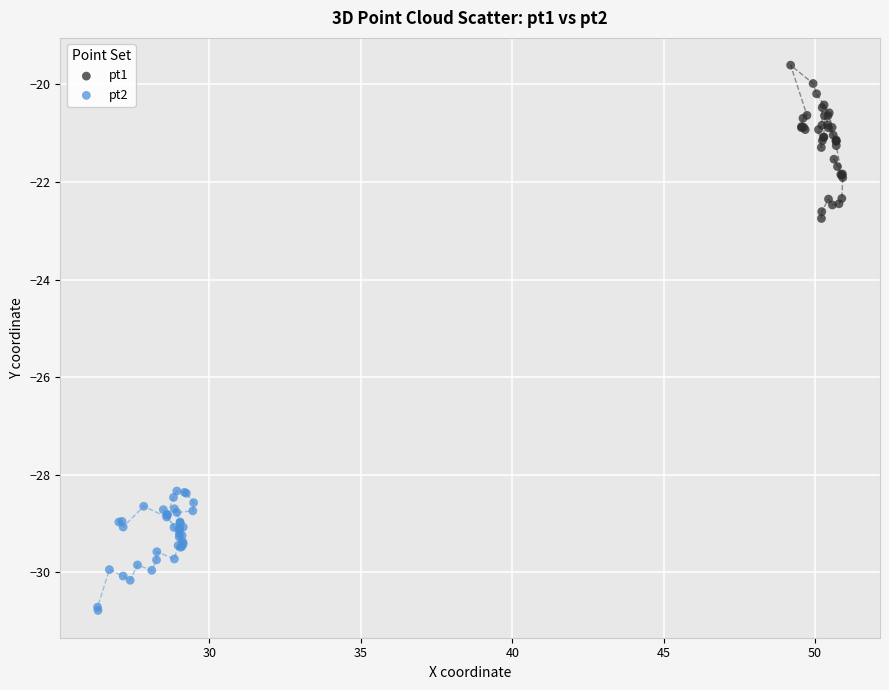

Which series reaches the maximum Y coordinate?

pt1